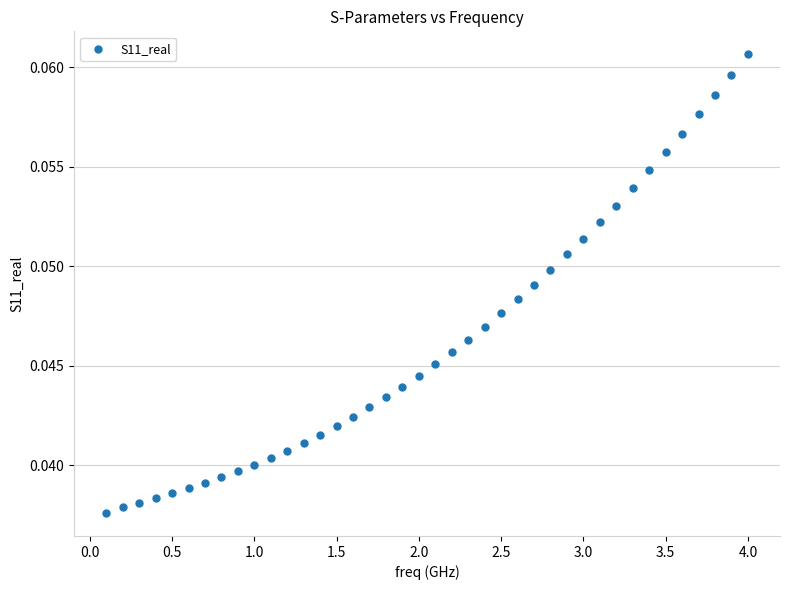

What is the range of X values (max minus min)?

3.9